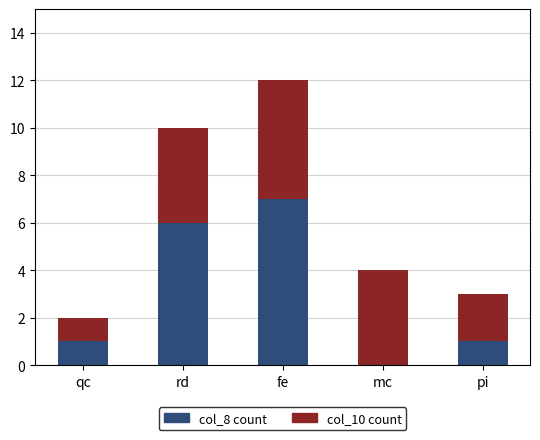

Reading left to right, what are the values for col_8 count?

qc=1	rd=6	fe=7	mc=0	pi=1